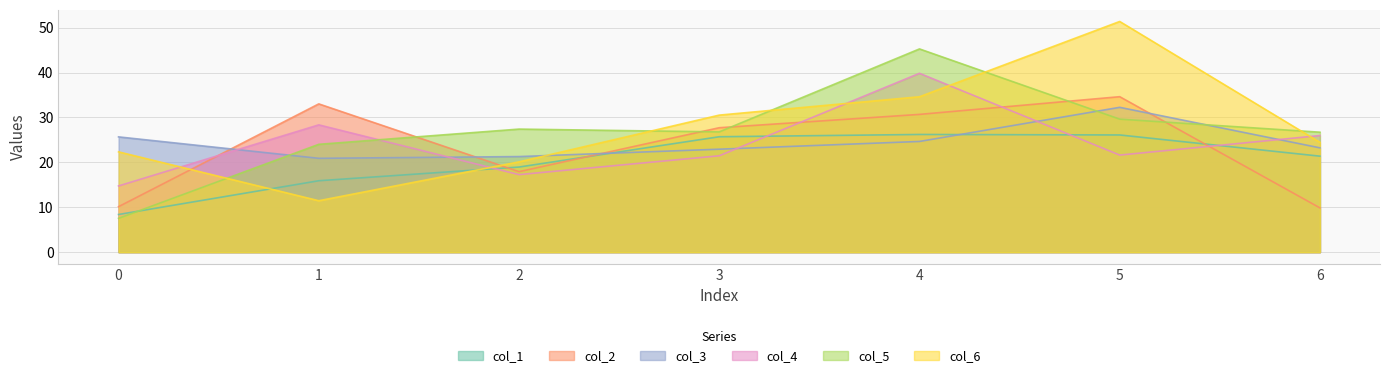

What is the total value across all series at 3?

155.1